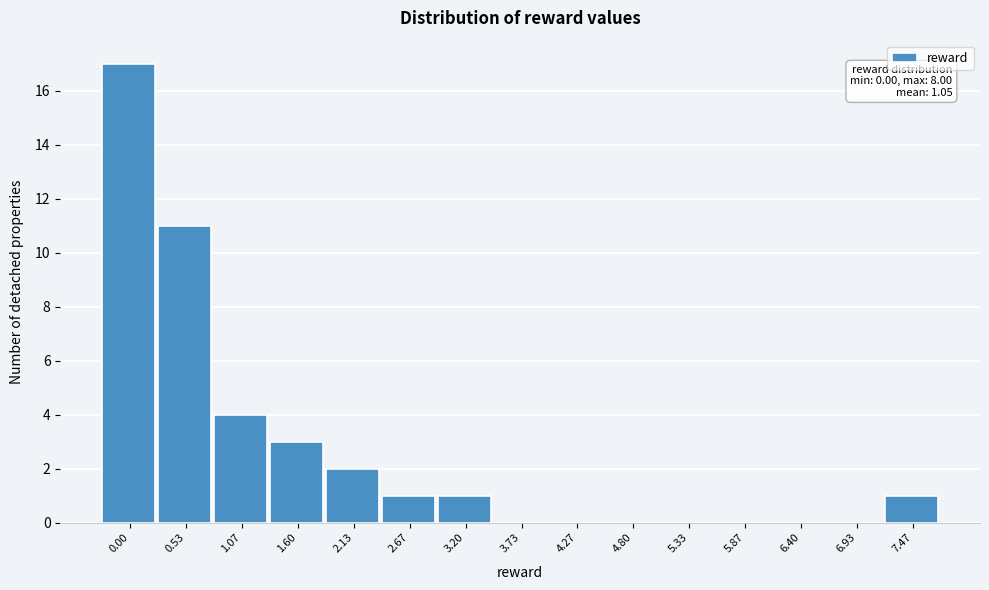

Reading left to right, extract all data points from this chart.

0.00=17	0.53=11	1.07=4	1.60=3	2.13=2	2.67=1	3.20=1	3.73=0	4.27=0	4.80=0	5.33=0	5.87=0	6.40=0	6.93=0	7.47=1